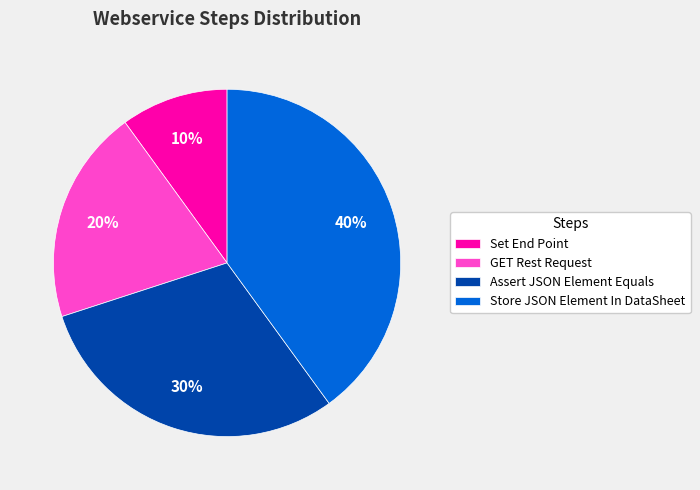

Which slice is the smallest?

Set End Point